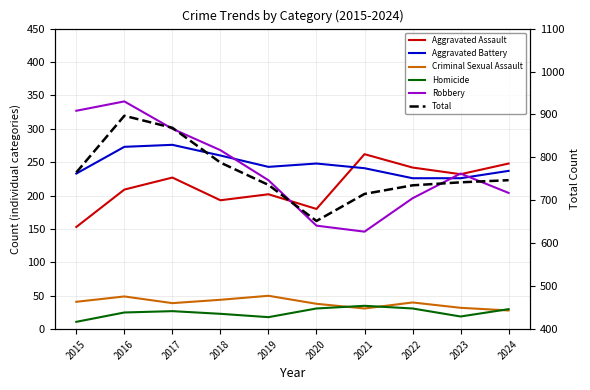

How many distinct data groups are displayed?

6